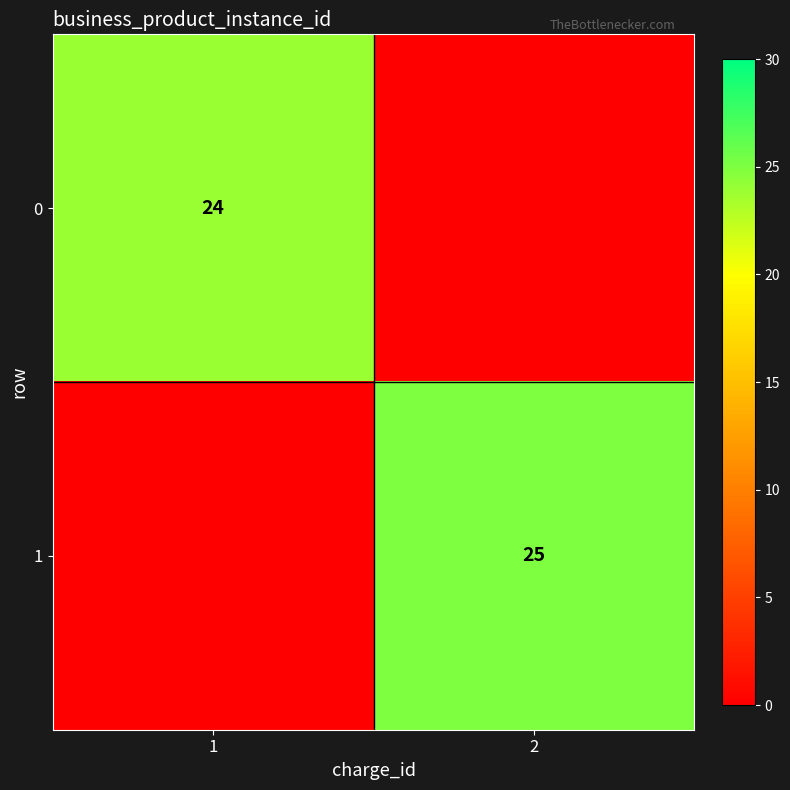

Is it true that 0 equals 24 at 1?

True